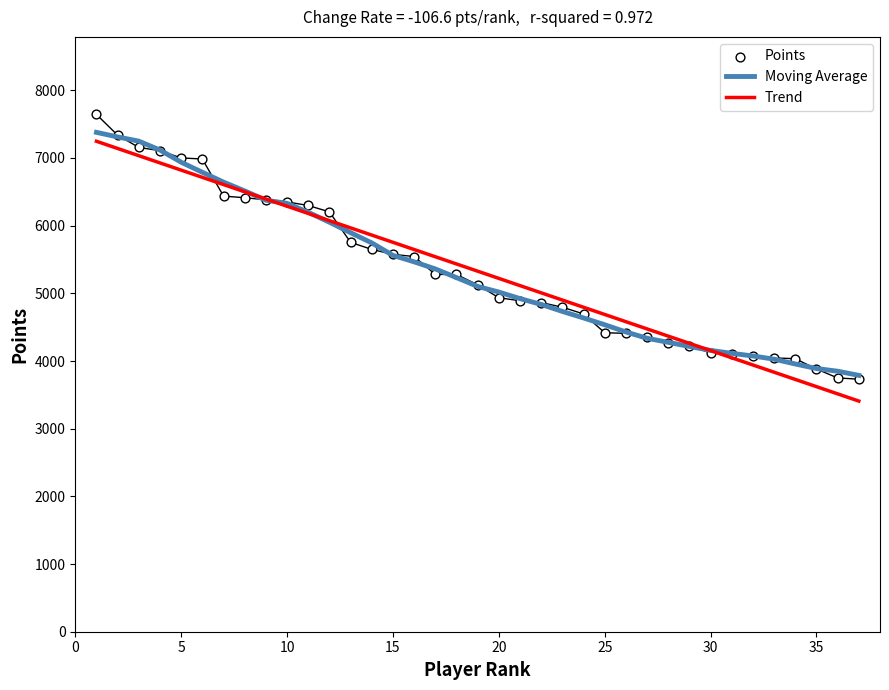

What is the maximum value for Moving Average?

7378.7